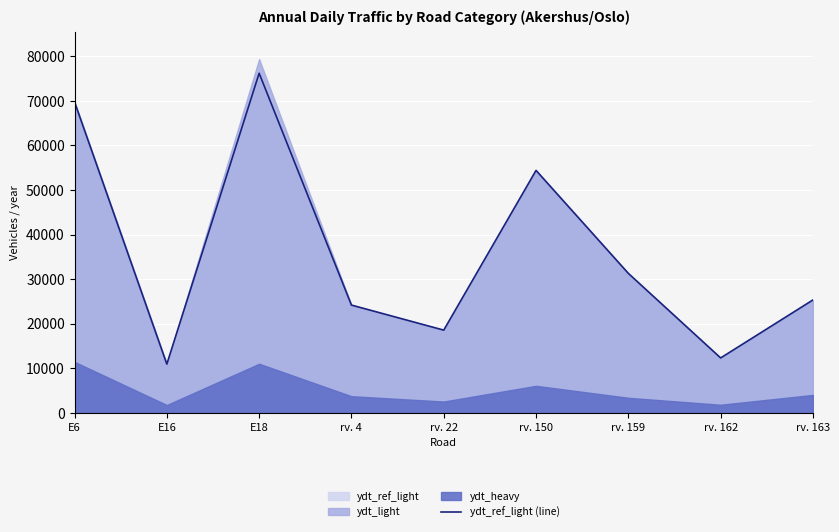

Reading left to right, extract all data points from this chart.

E6=69760	E16=10940	E18=76190	rv. 4=24180	rv. 22=18560	rv. 150=54390	rv. 159=31290	rv. 162=12320	rv. 163=25330